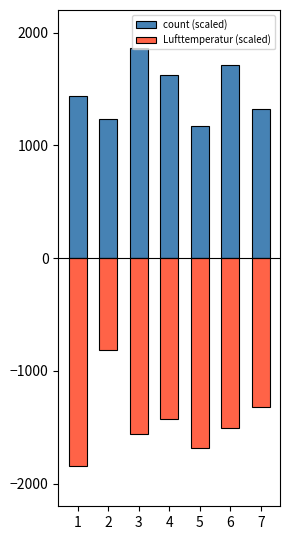

True or false: Lufttemperatur (scaled) has a value of -1562.4 at 3.

True